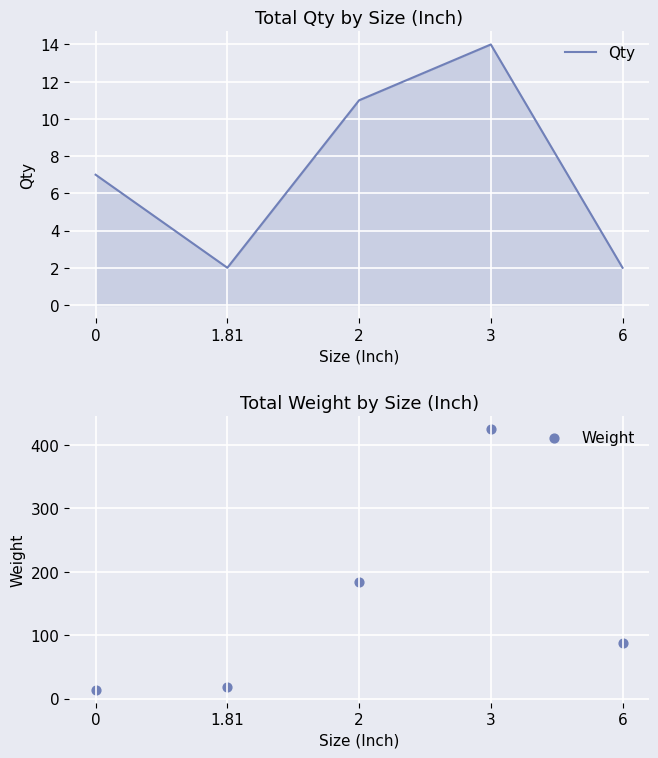

Which series contains the lowest Y value?

Qty